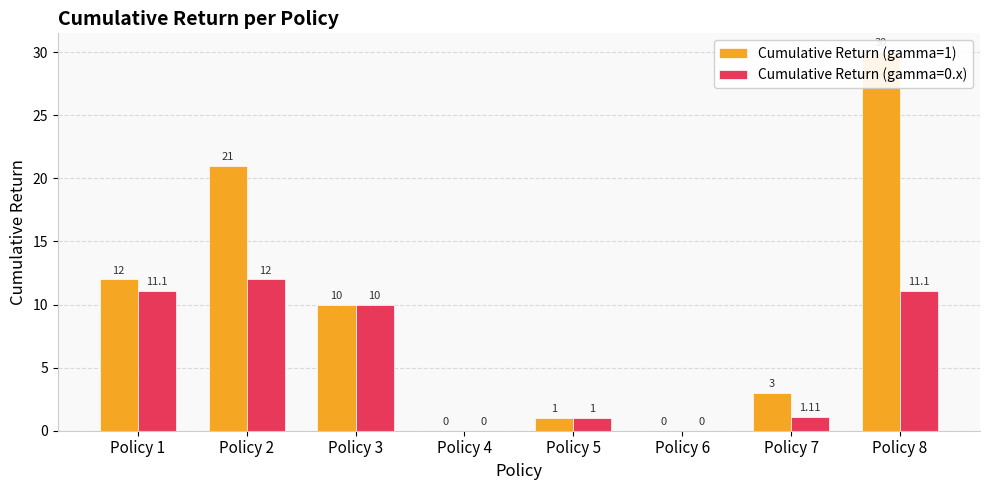

True or false: Cumulative Return (gamma=1) has a value of 7.9 at Policy 2.

False